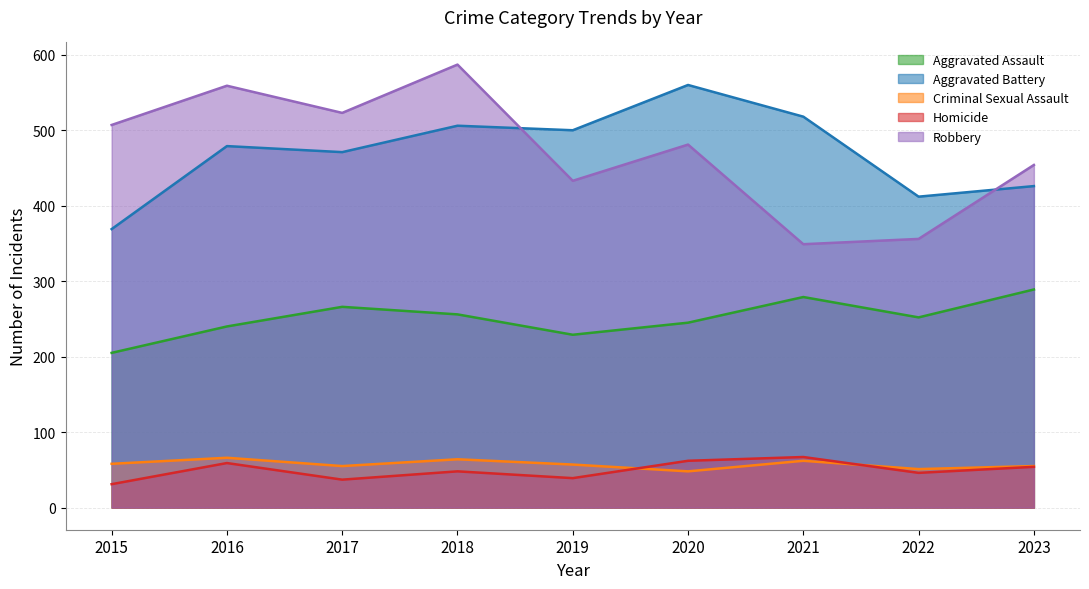

Is it true that Aggravated Battery equals 369 at 2015?

True